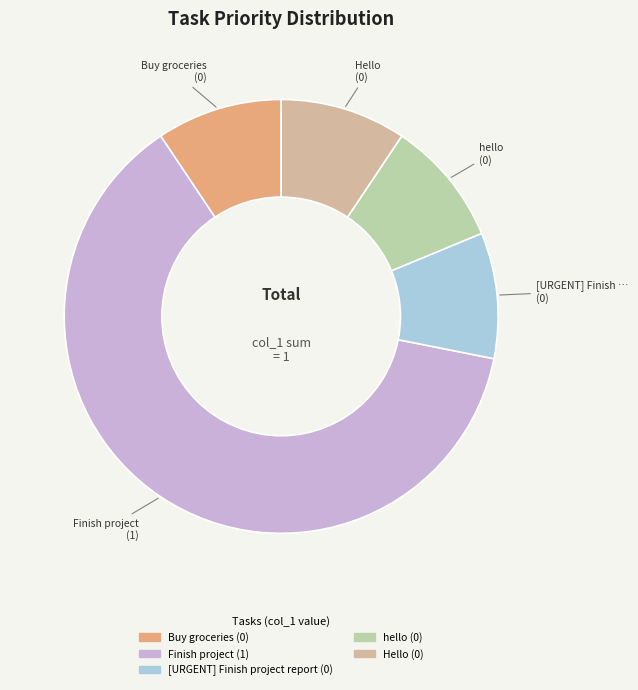

Do Finish project and [URGENT] Finish project report together represent more than half of the pie?

Yes